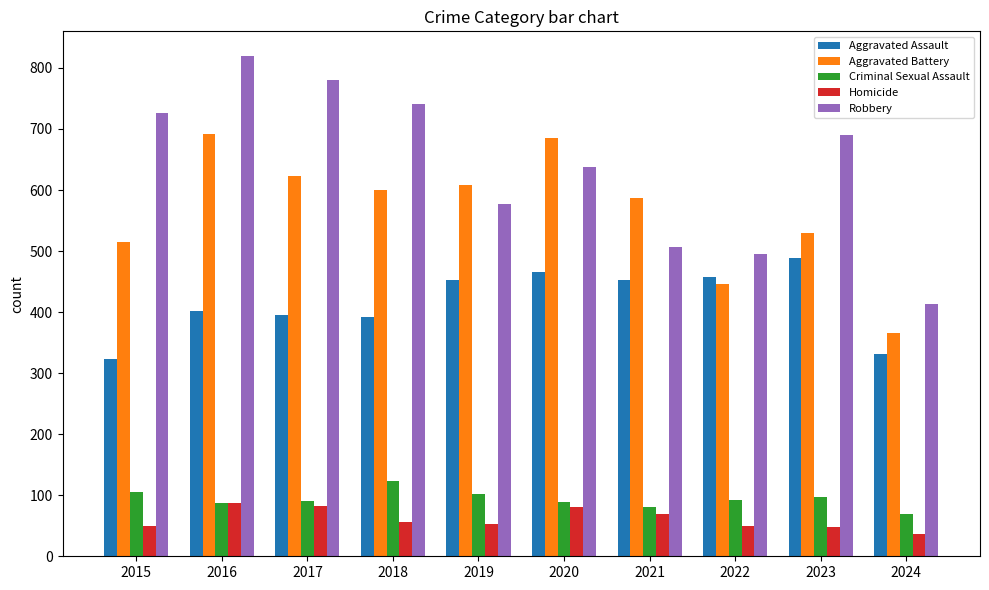

What is the average value of the Aggravated Assault series?

416